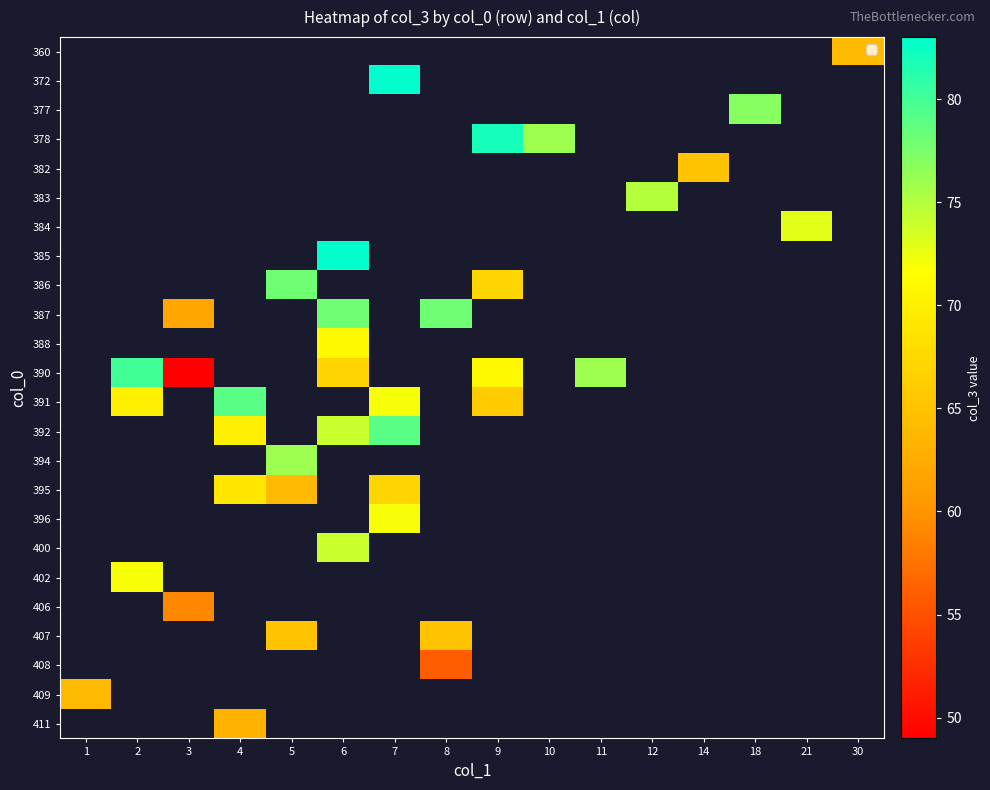

Which category has the lowest value across all series?

3